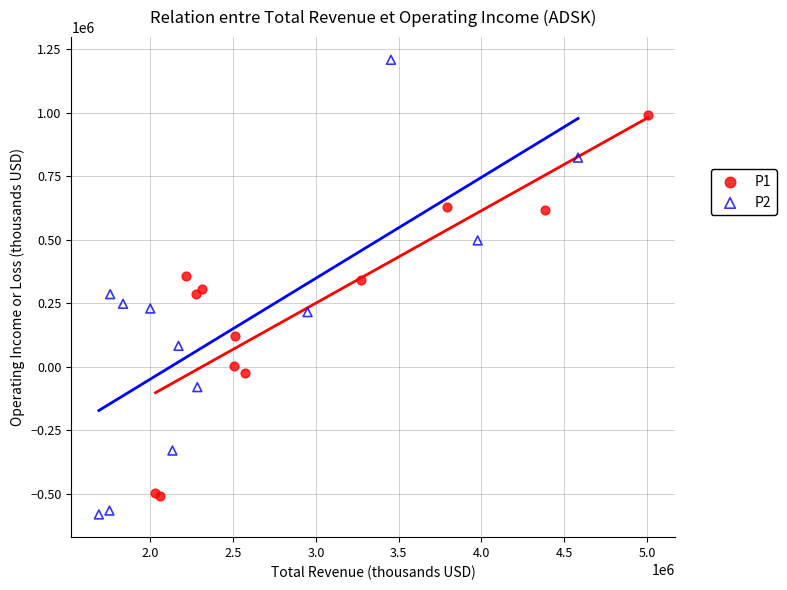

Which series has the largest Y range (max minus min)?

P2